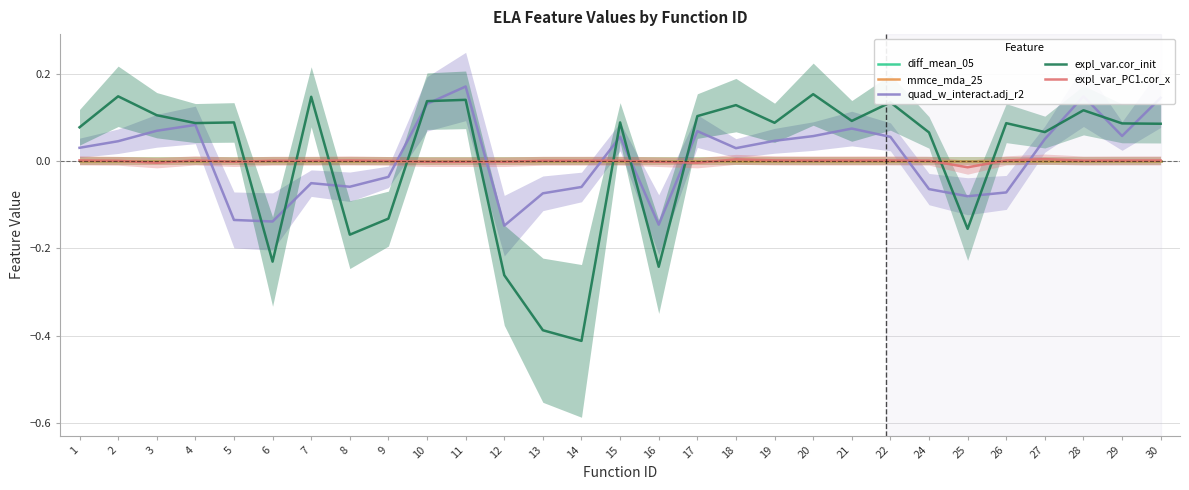

After their last crossing, which series has the higher values: quad_w_interact.adj_r2 or mmce_mda_25?

quad_w_interact.adj_r2